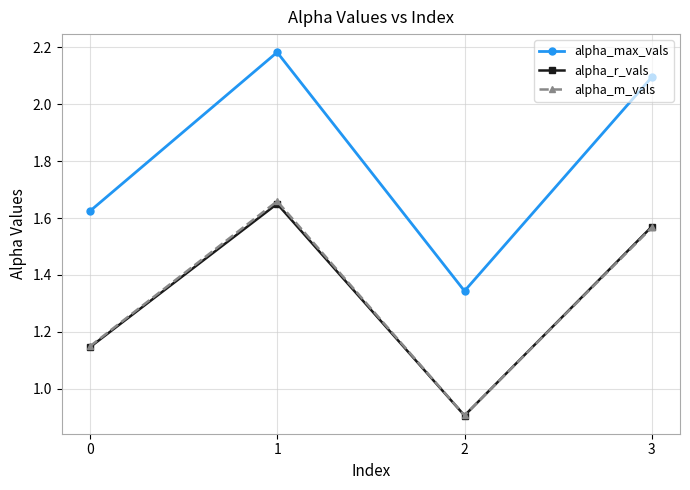

True or false: alpha_max_vals has more than 0 interior local peaks.

True